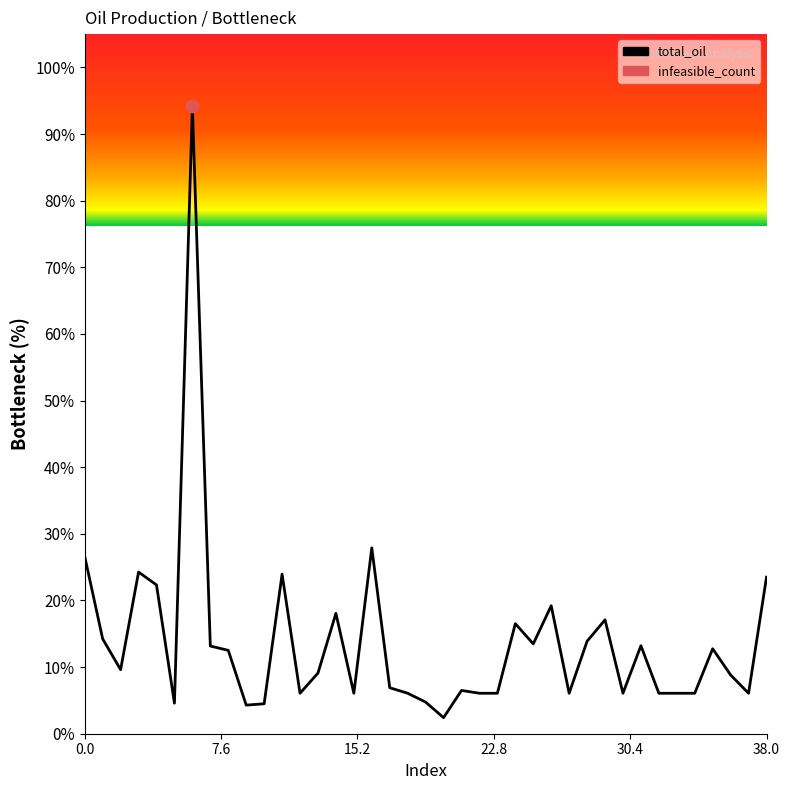

What is the change in value from 12 to 28?

+7.8